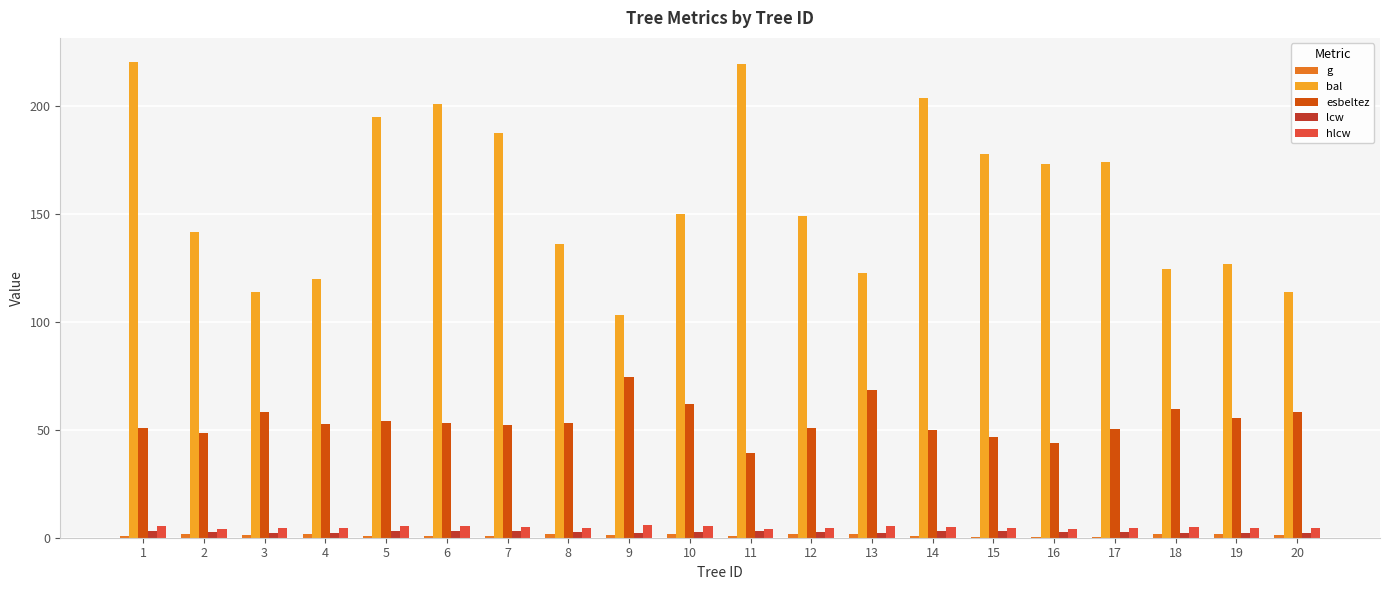

What is the sum of all lcw values?

53.0